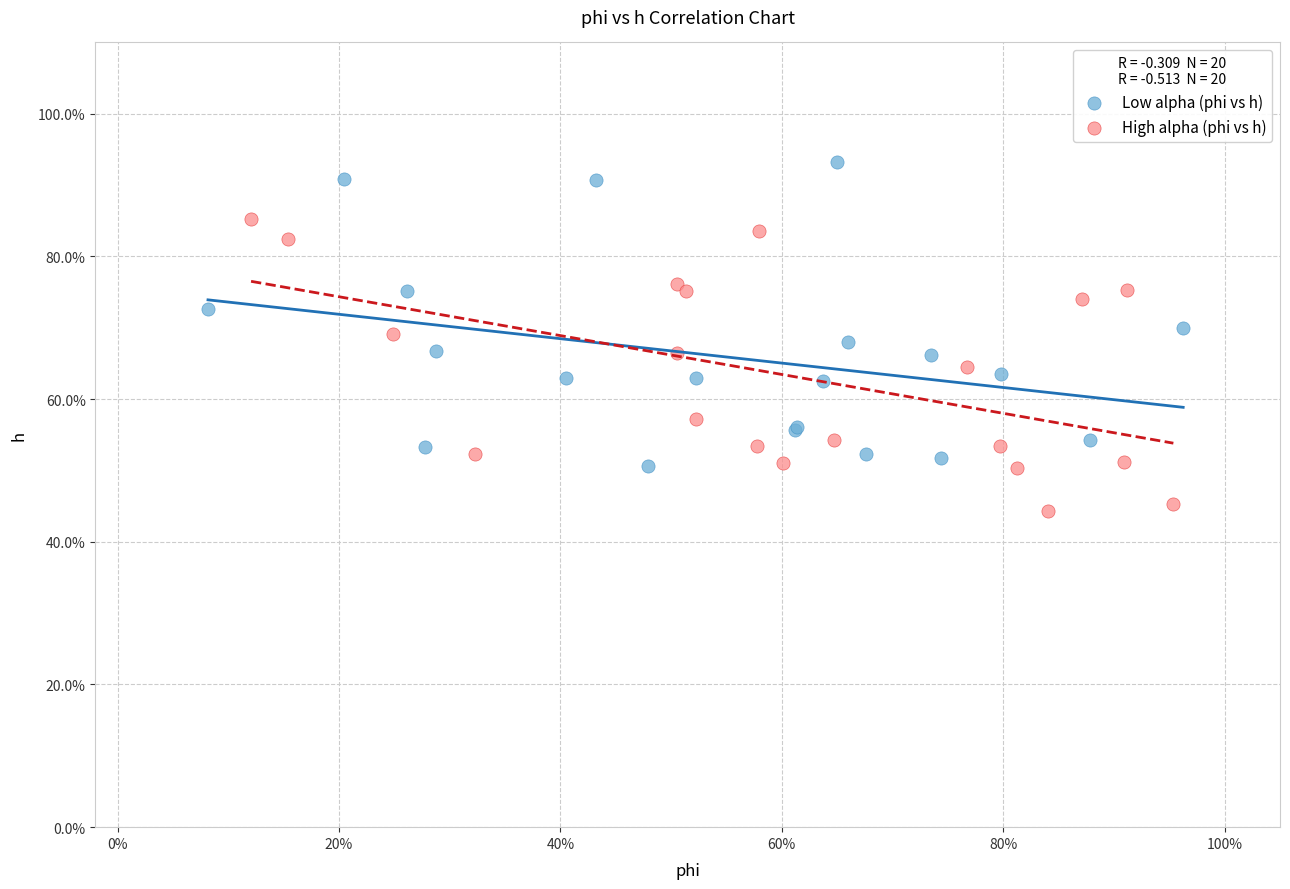

What are all the series names shown in the legend?

Low alpha (phi vs h), High alpha (phi vs h)